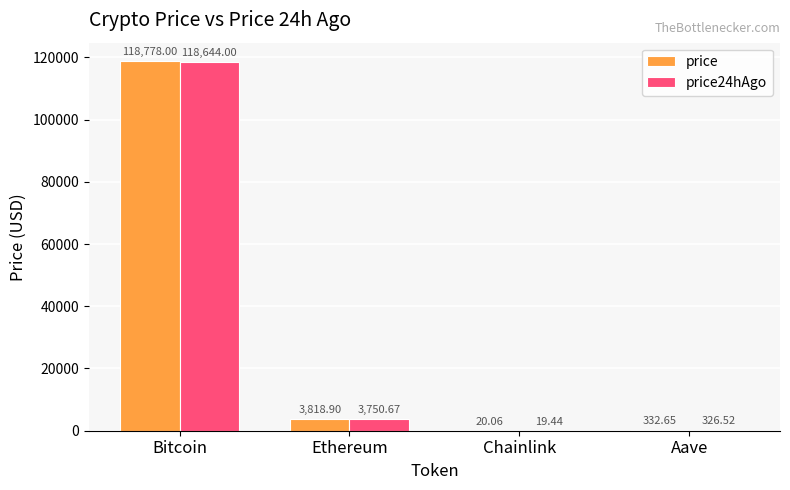

Which series changed the most between Chainlink and Aave?

price